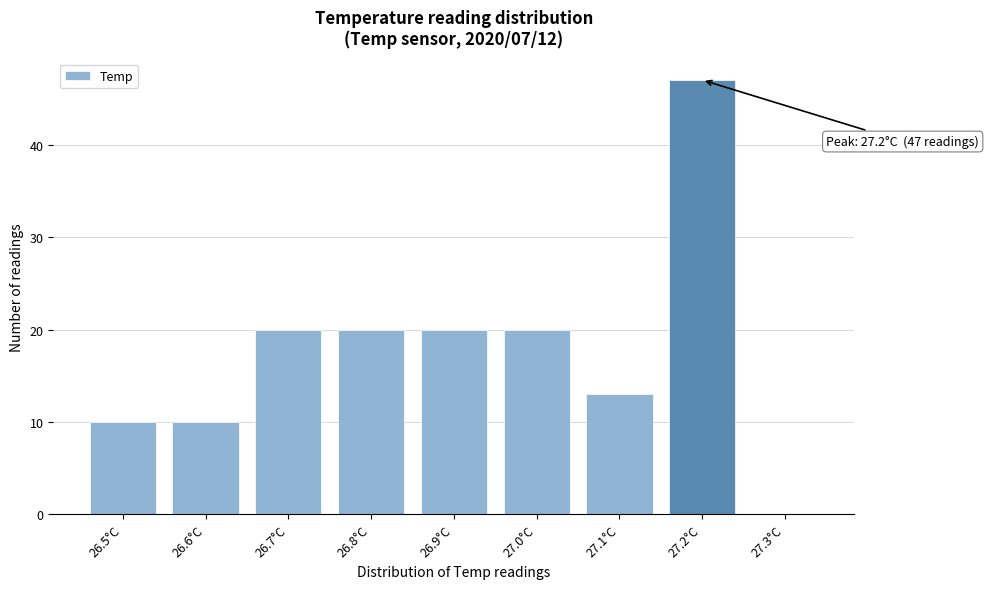

Over which range of the x-axis is the bar tallest?

27.15 to 27.25